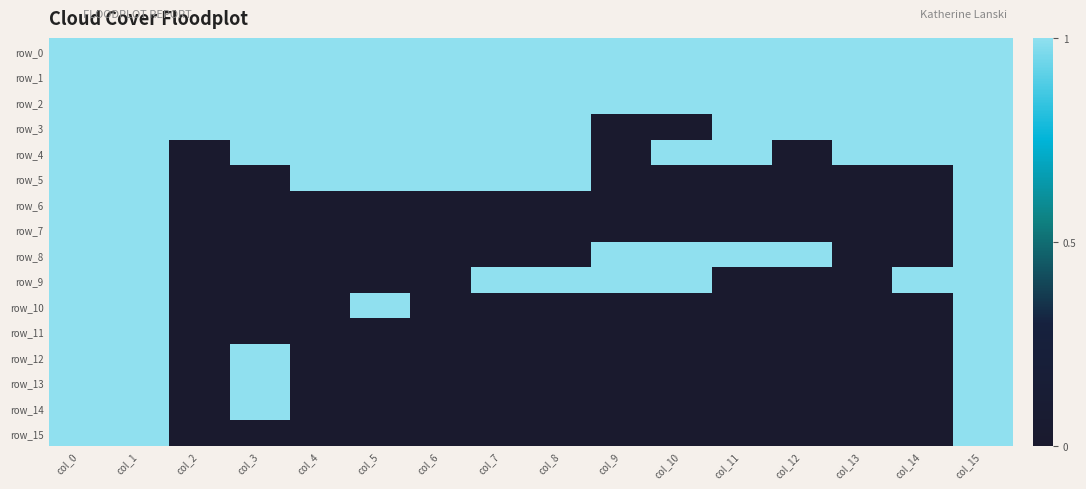

Reading left to right, list all the values displayed in this chart.

row_0: col_0=1	col_1=1	col_2=1	col_3=1	col_4=1	col_5=1	col_6=1	col_7=1	col_8=1	col_9=1	col_10=1	col_11=1	col_12=1	col_13=1	col_14=1	col_15=1
row_1: col_0=1	col_1=1	col_2=1	col_3=1	col_4=1	col_5=1	col_6=1	col_7=1	col_8=1	col_9=1	col_10=1	col_11=1	col_12=1	col_13=1	col_14=1	col_15=1
row_2: col_0=1	col_1=1	col_2=1	col_3=1	col_4=1	col_5=1	col_6=1	col_7=1	col_8=1	col_9=1	col_10=1	col_11=1	col_12=1	col_13=1	col_14=1	col_15=1
row_3: col_0=1	col_1=1	col_2=1	col_3=1	col_4=1	col_5=1	col_6=1	col_7=1	col_8=1	col_9=0	col_10=0	col_11=1	col_12=1	col_13=1	col_14=1	col_15=1
row_4: col_0=1	col_1=1	col_2=0	col_3=1	col_4=1	col_5=1	col_6=1	col_7=1	col_8=1	col_9=0	col_10=1	col_11=1	col_12=0	col_13=1	col_14=1	col_15=1
row_5: col_0=1	col_1=1	col_2=0	col_3=0	col_4=1	col_5=1	col_6=1	col_7=1	col_8=1	col_9=0	col_10=0	col_11=0	col_12=0	col_13=0	col_14=0	col_15=1
row_6: col_0=1	col_1=1	col_2=0	col_3=0	col_4=0	col_5=0	col_6=0	col_7=0	col_8=0	col_9=0	col_10=0	col_11=0	col_12=0	col_13=0	col_14=0	col_15=1
row_7: col_0=1	col_1=1	col_2=0	col_3=0	col_4=0	col_5=0	col_6=0	col_7=0	col_8=0	col_9=0	col_10=0	col_11=0	col_12=0	col_13=0	col_14=0	col_15=1
row_8: col_0=1	col_1=1	col_2=0	col_3=0	col_4=0	col_5=0	col_6=0	col_7=0	col_8=0	col_9=1	col_10=1	col_11=1	col_12=1	col_13=0	col_14=0	col_15=1
row_9: col_0=1	col_1=1	col_2=0	col_3=0	col_4=0	col_5=0	col_6=0	col_7=1	col_8=1	col_9=1	col_10=1	col_11=0	col_12=0	col_13=0	col_14=1	col_15=1
row_10: col_0=1	col_1=1	col_2=0	col_3=0	col_4=0	col_5=1	col_6=0	col_7=0	col_8=0	col_9=0	col_10=0	col_11=0	col_12=0	col_13=0	col_14=0	col_15=1
row_11: col_0=1	col_1=1	col_2=0	col_3=0	col_4=0	col_5=0	col_6=0	col_7=0	col_8=0	col_9=0	col_10=0	col_11=0	col_12=0	col_13=0	col_14=0	col_15=1
row_12: col_0=1	col_1=1	col_2=0	col_3=1	col_4=0	col_5=0	col_6=0	col_7=0	col_8=0	col_9=0	col_10=0	col_11=0	col_12=0	col_13=0	col_14=0	col_15=1
row_13: col_0=1	col_1=1	col_2=0	col_3=1	col_4=0	col_5=0	col_6=0	col_7=0	col_8=0	col_9=0	col_10=0	col_11=0	col_12=0	col_13=0	col_14=0	col_15=1
row_14: col_0=1	col_1=1	col_2=0	col_3=1	col_4=0	col_5=0	col_6=0	col_7=0	col_8=0	col_9=0	col_10=0	col_11=0	col_12=0	col_13=0	col_14=0	col_15=1
row_15: col_0=1	col_1=1	col_2=0	col_3=0	col_4=0	col_5=0	col_6=0	col_7=0	col_8=0	col_9=0	col_10=0	col_11=0	col_12=0	col_13=0	col_14=0	col_15=1